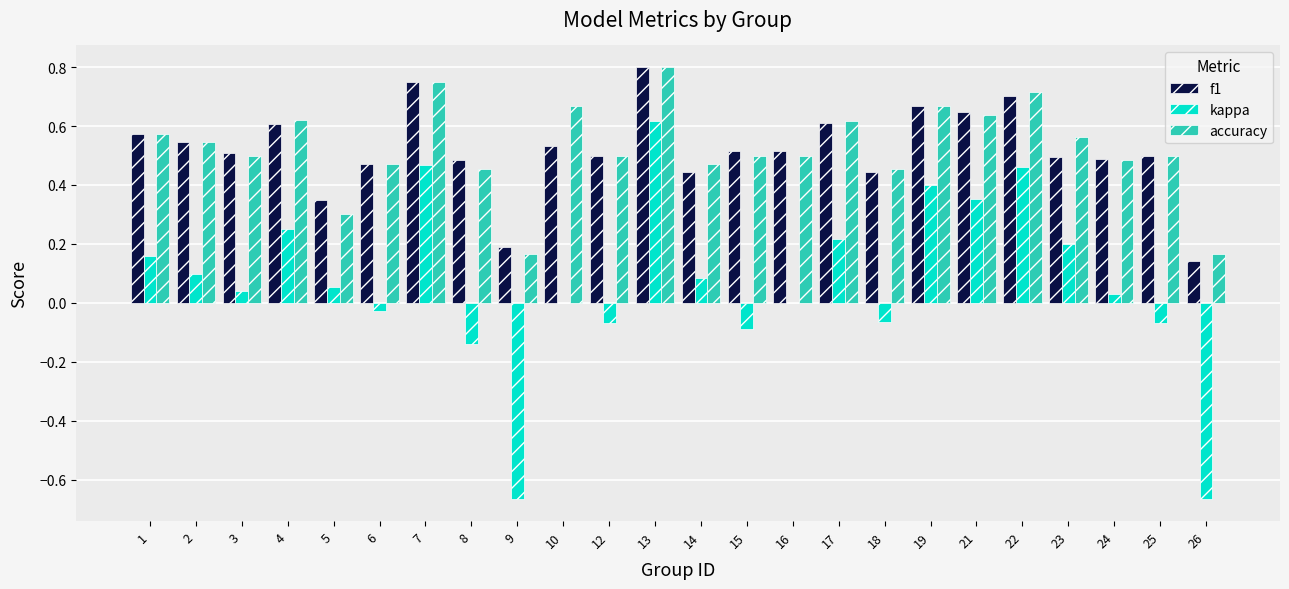

At which label does f1 reach its peak?

13